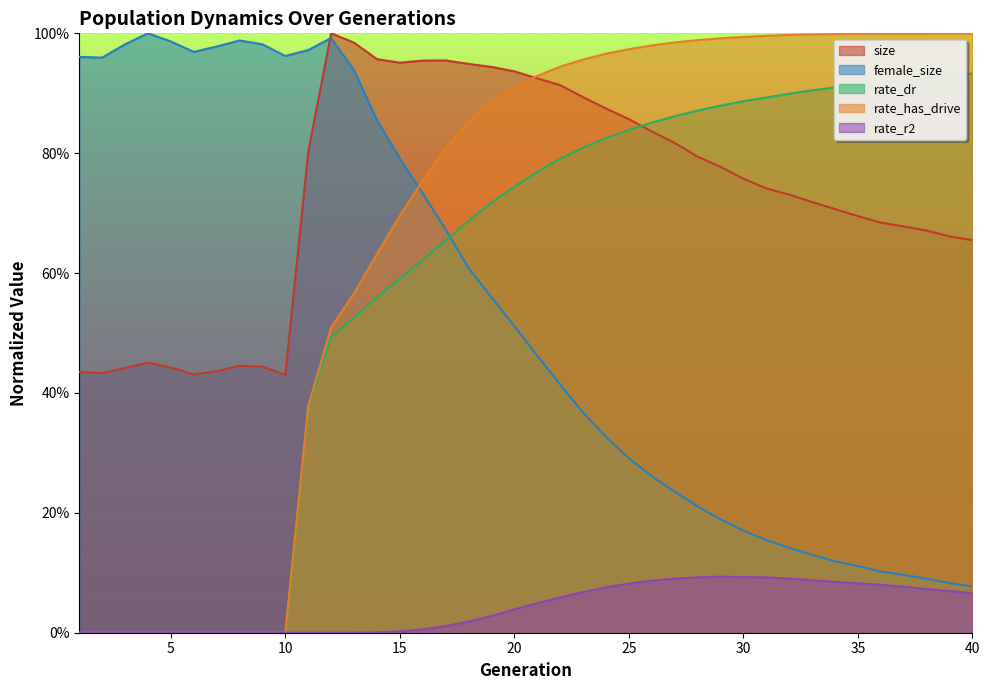

Which has a higher value, 11 or 4?

11